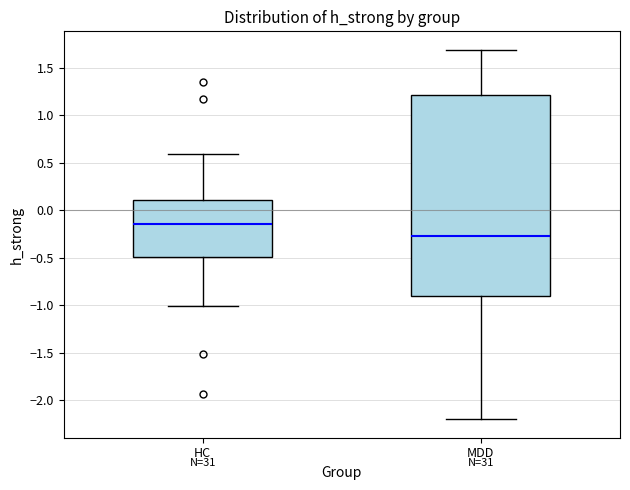

Comparing the boxes themselves (not the whiskers), which one is the tallest?

MDD